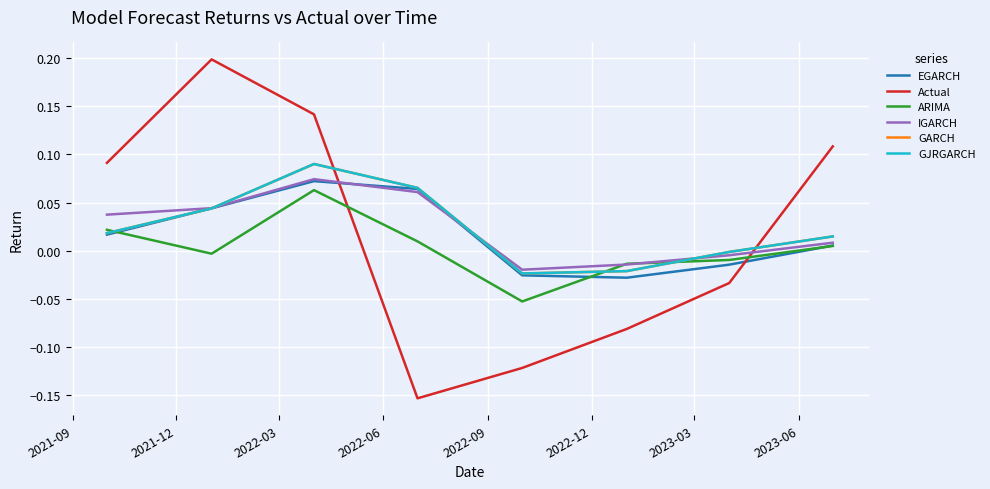

Rank the categories by IGARCH value from highest to lowest.

2022-03, 2022-06, 2021-12, 2021-09, 2023-06, 2023-03, 2022-12, 2022-09